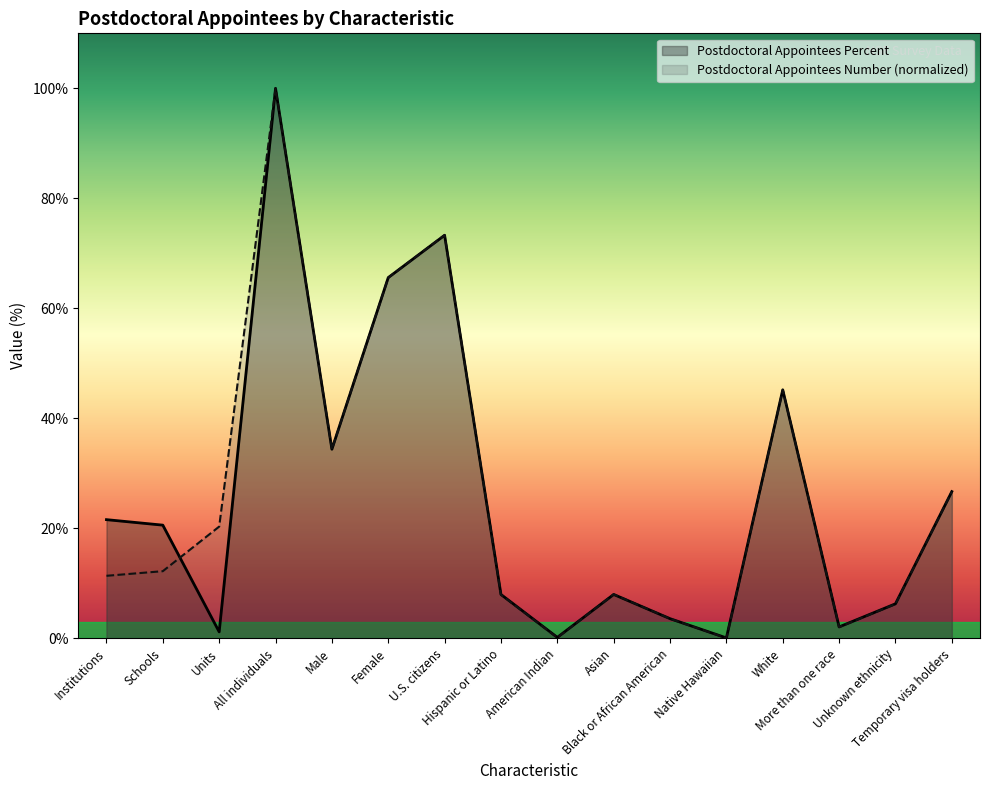

Rank the series by their average value, from lowest to highest.

Postdoctoral Appointees Percent, Postdoctoral Appointees Number